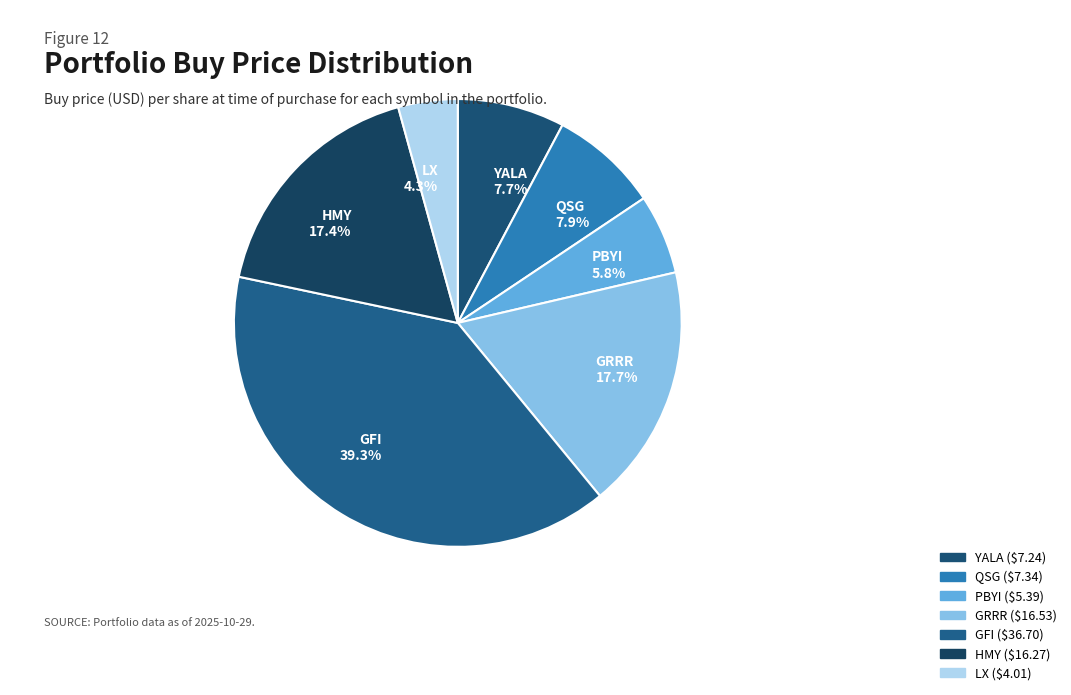

Does HMY account for over 50% of the chart?

No